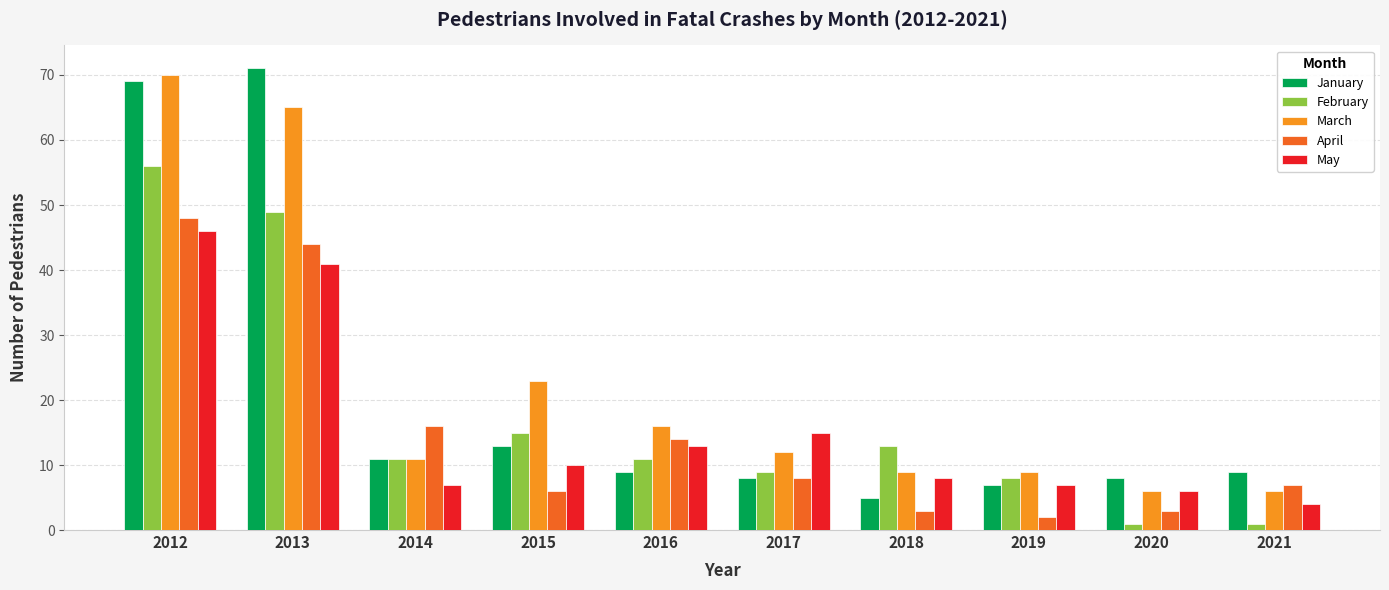

Which category has the highest value in the March series?

2012